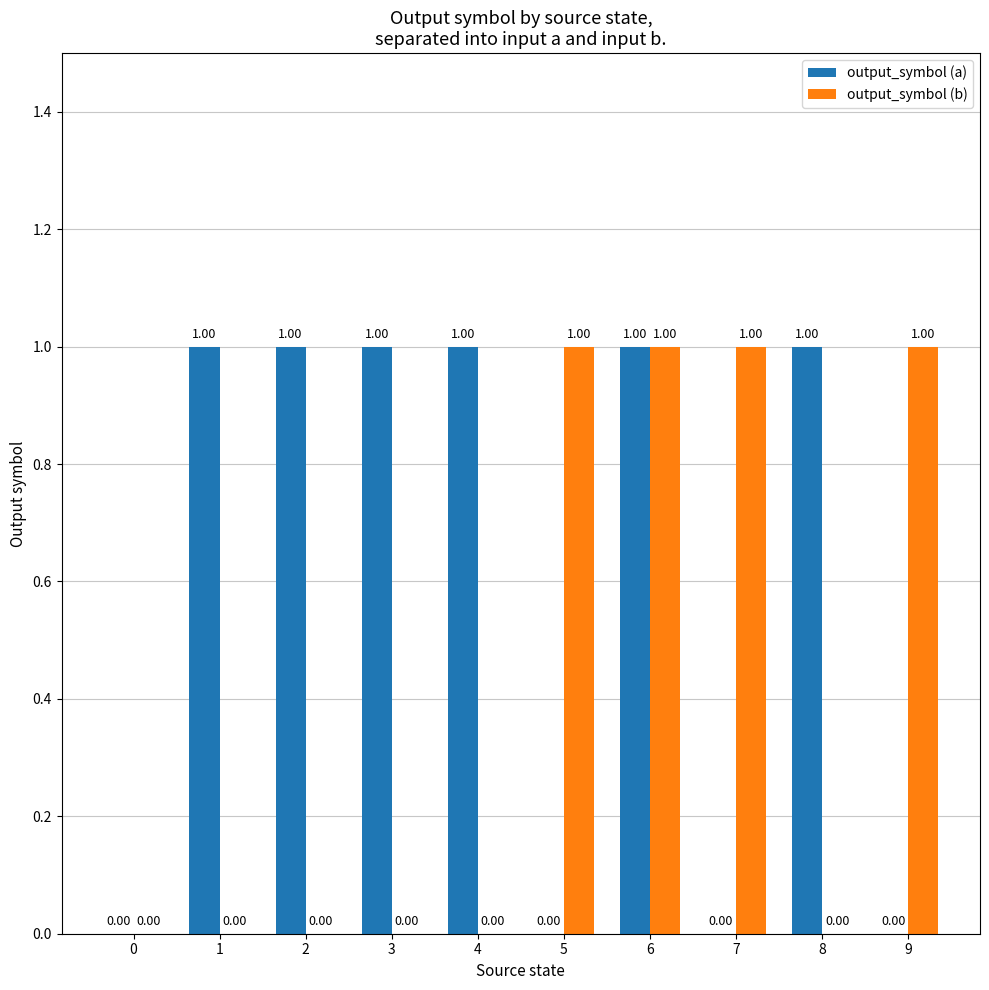

The output_symbol (b) series shows 2 at 5. True or false?

False